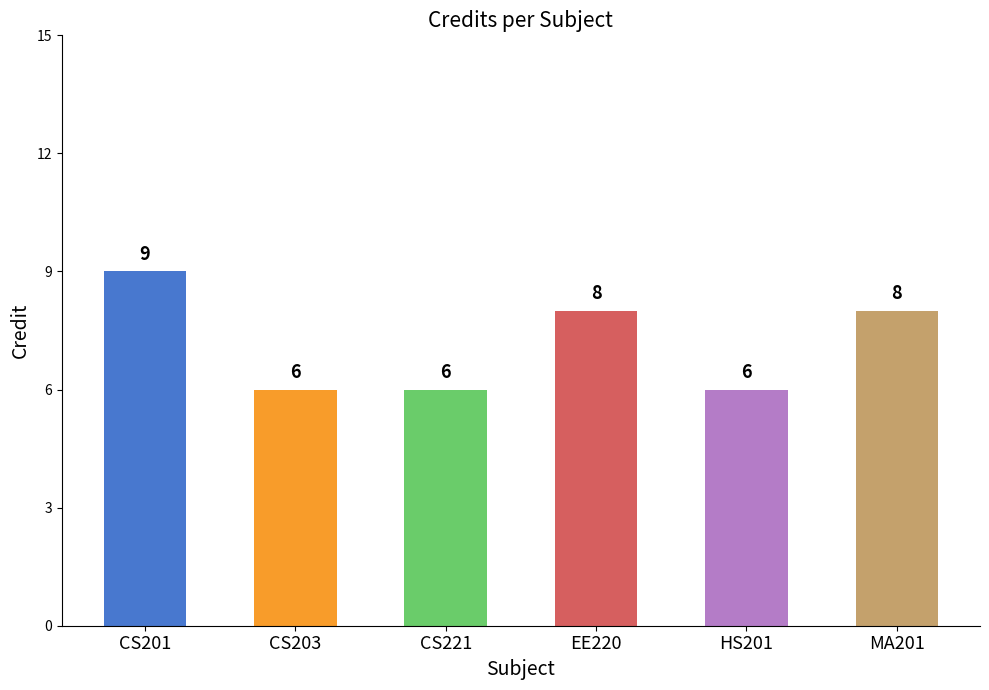

Reading right to left, extract all data points from this chart.

8	6	8	6	6	9